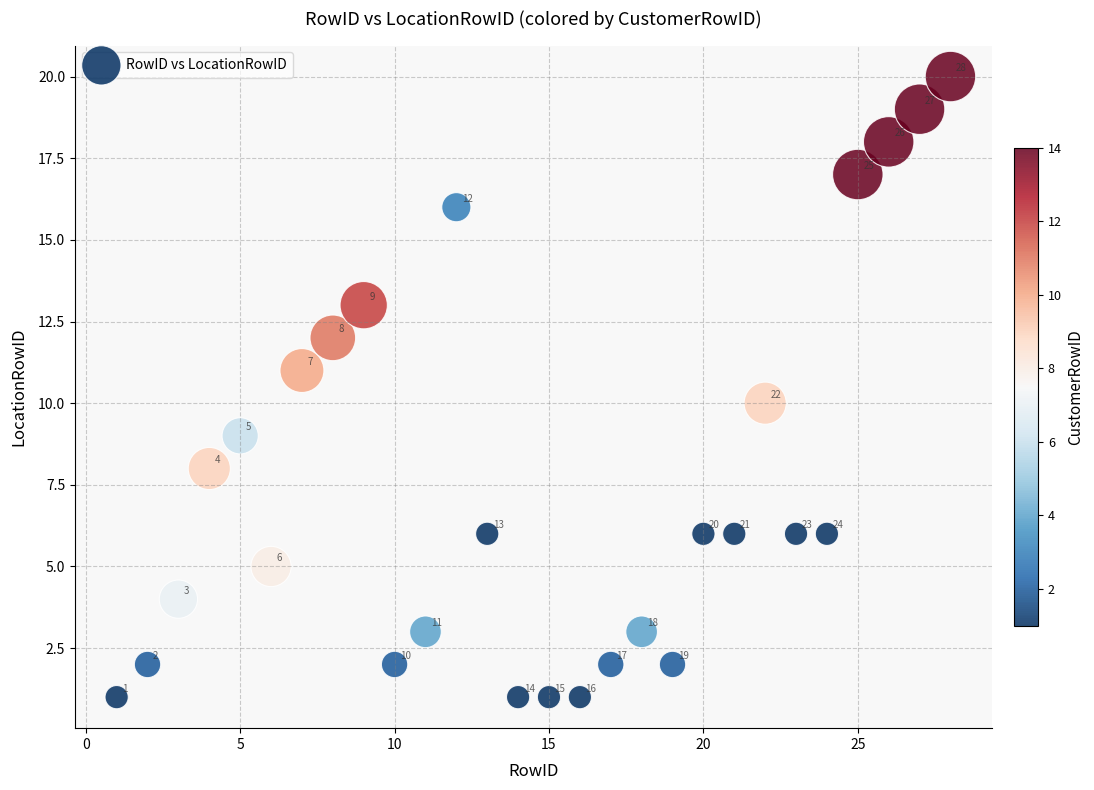

What is the range of X values (max minus min)?

27